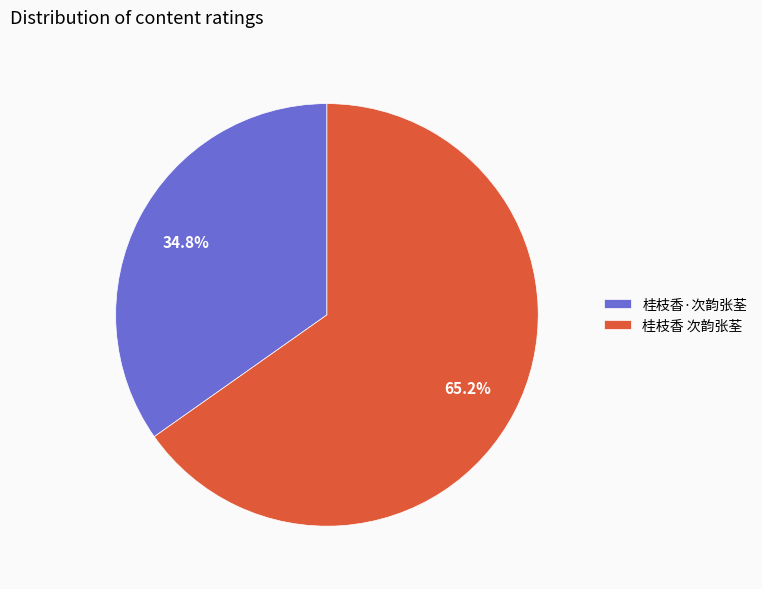

To the nearest percent, what is the difference between the 桂枝香·次韵张荃 and 桂枝香 次韵张荃 slice percentages?

30%